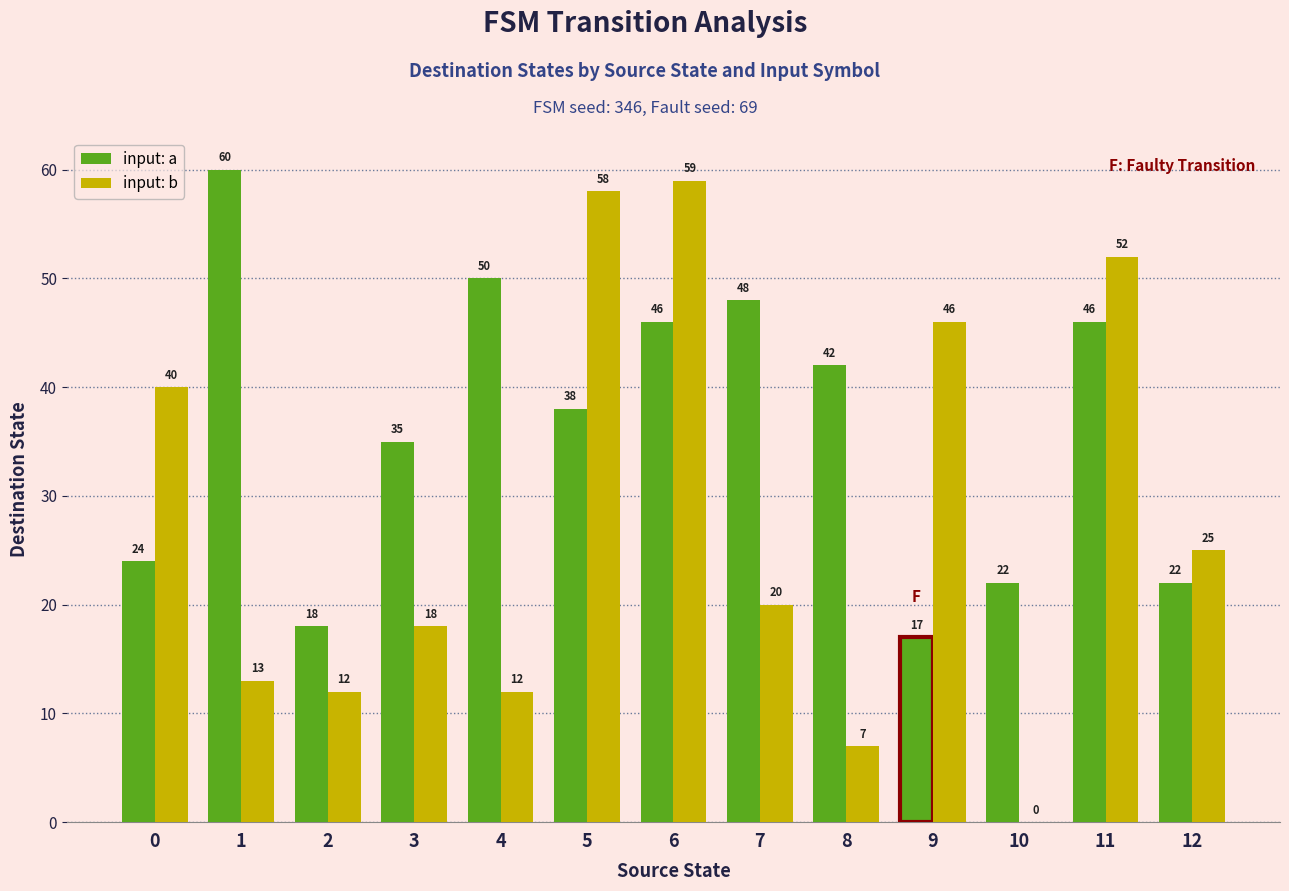

What are all the series names shown in the legend?

input: a, input: b